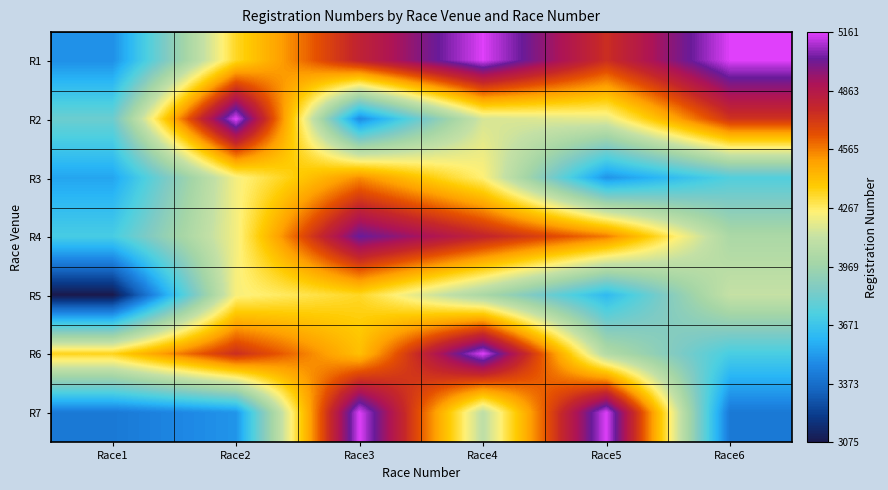

How many series are shown in this chart?

7